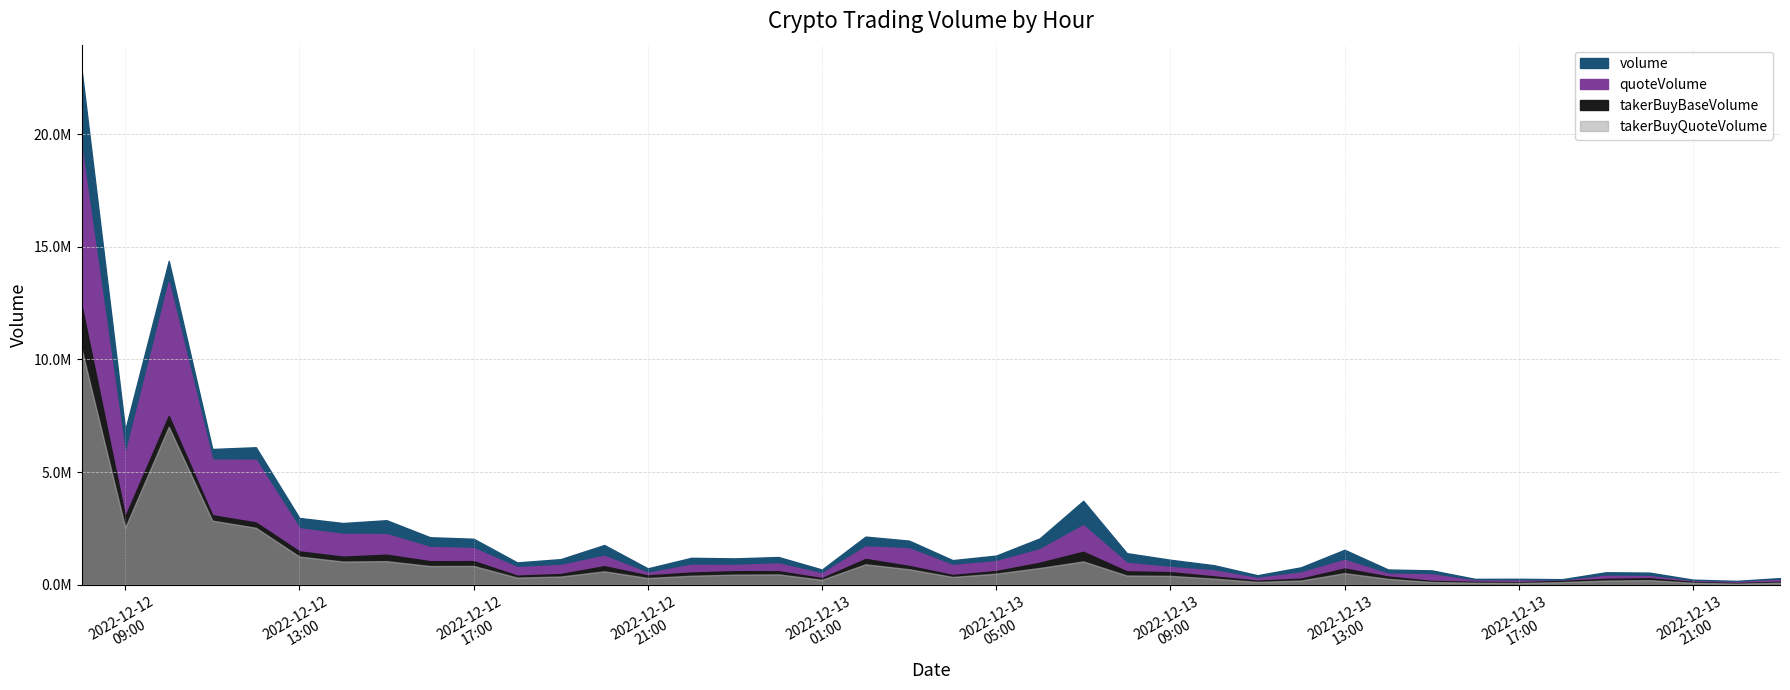

True or false: takerBuyQuoteVolume and quoteVolume cross at least once.

False